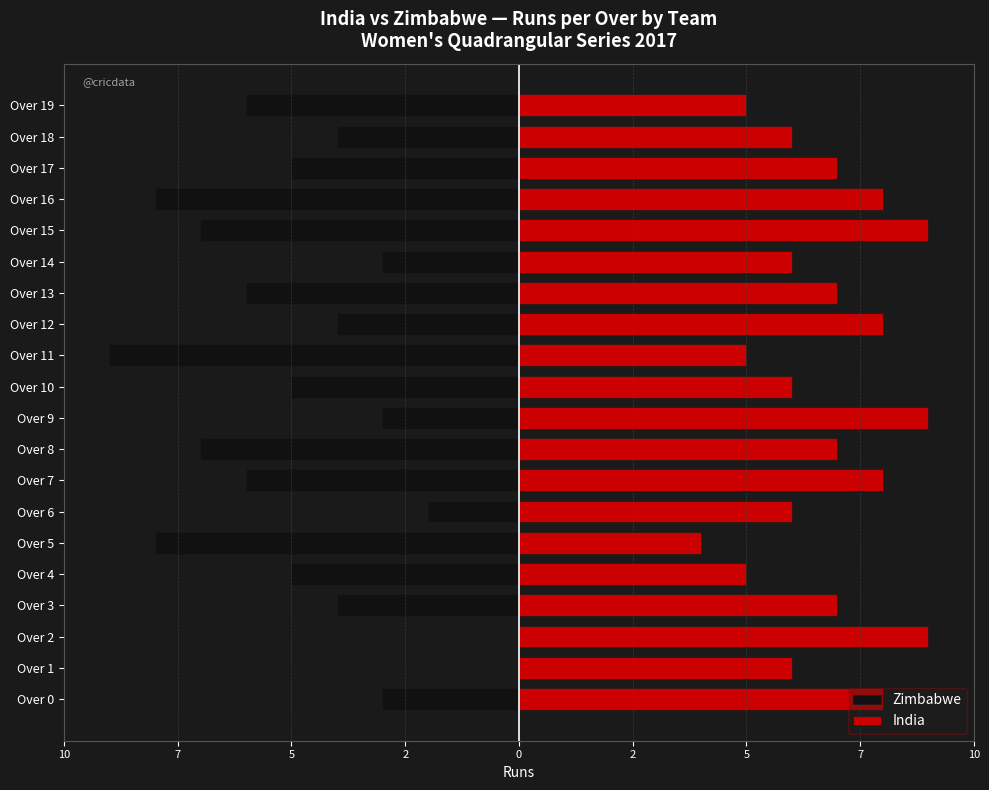

Reading left to right, list all the values displayed in this chart.

Zimbabwe: -3	0	0	-4	-5	-8	-2	-6	-7	-3	-5	-9	-4	-6	-3	-7	-8	-5	-4	-6
India: 8	6	9	7	5	4	6	8	7	9	6	5	8	7	6	9	8	7	6	5